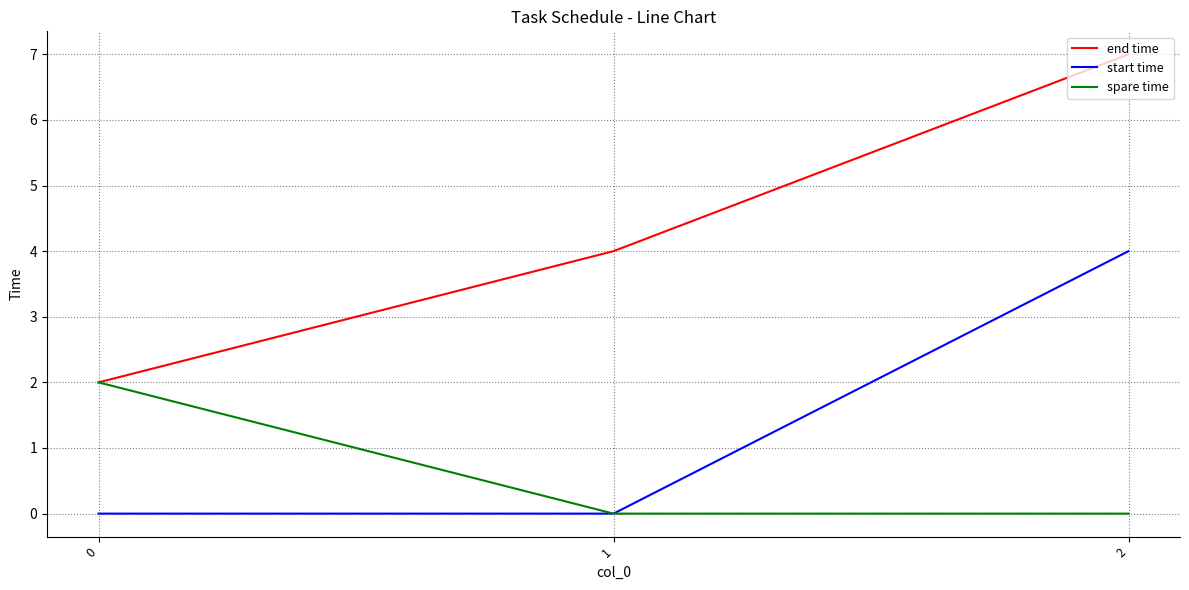

List the labels in order of end time value, smallest first.

0, 1, 2